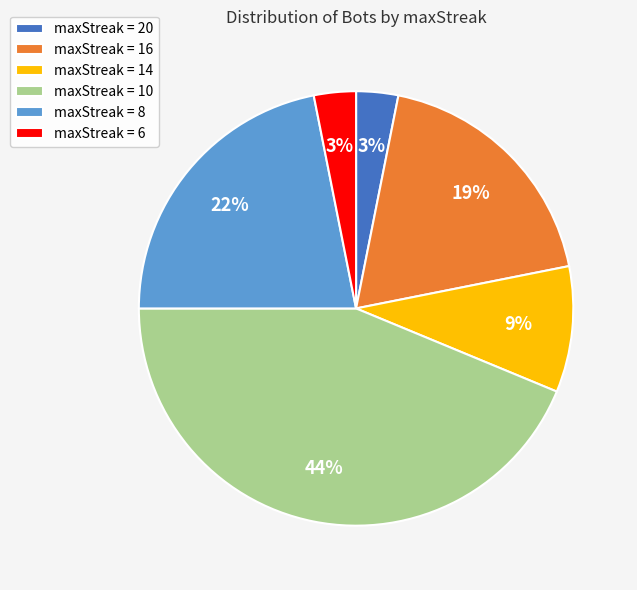

How many segments does this pie chart have?

6